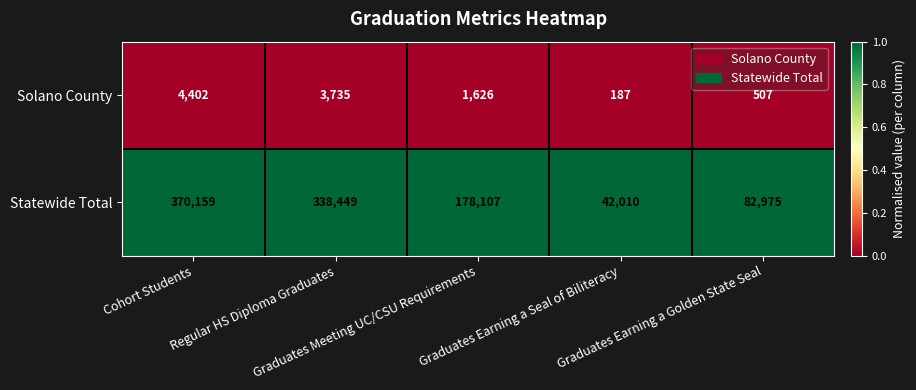

What is the difference between the second highest and minimum values in the Solano County series?

3548